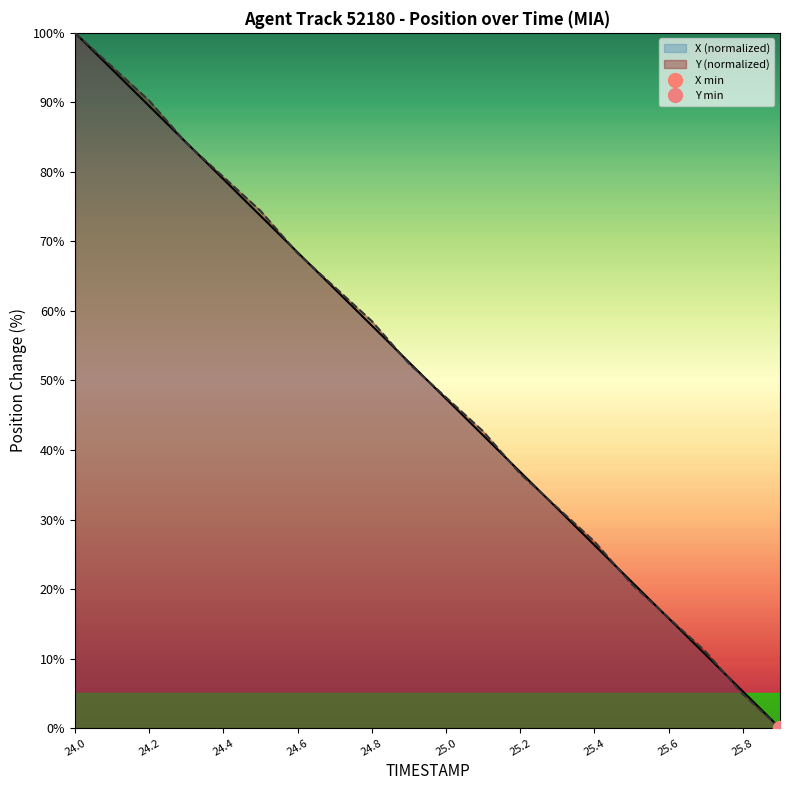

What is the total value across all series at 25.1?

84.8